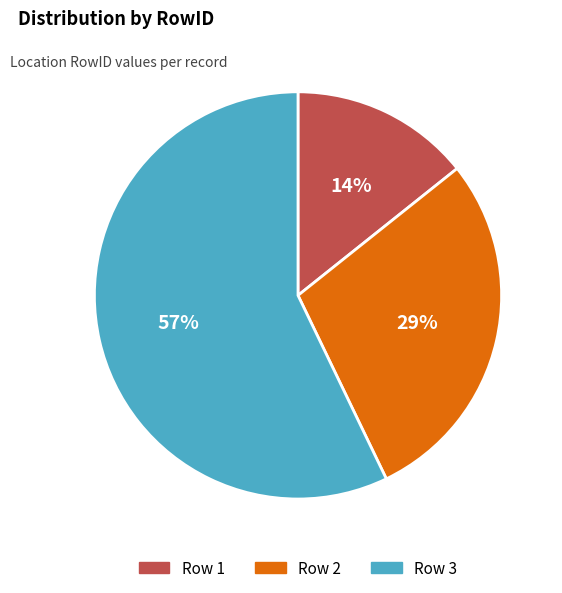

Count the number of slices in the pie.

3